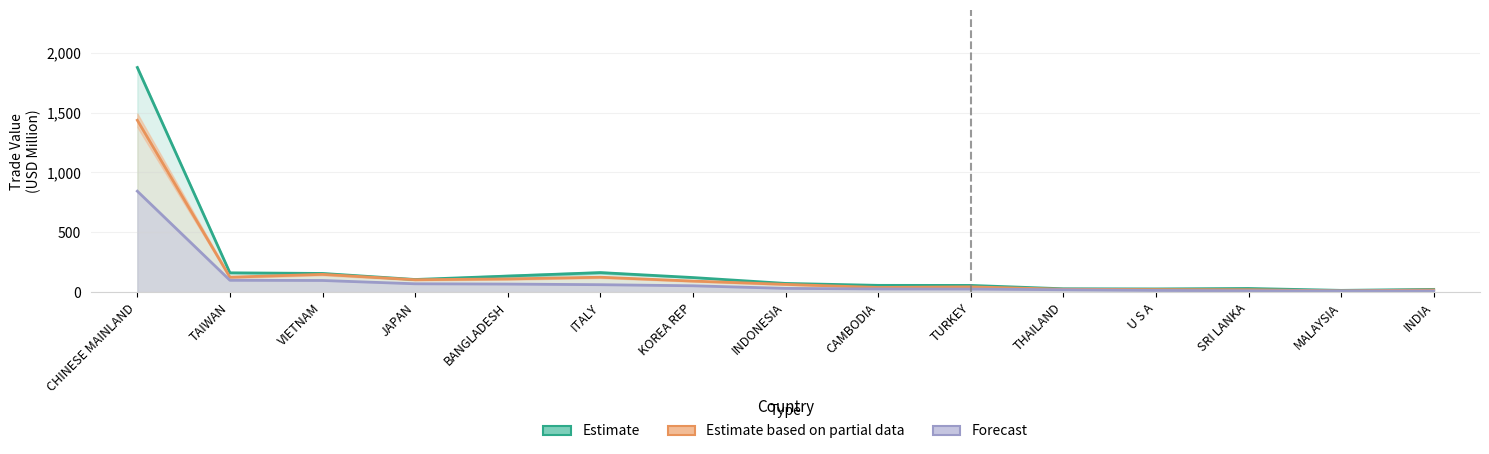

At which label is Estimate based on partial data closest to 724?

VIETNAM